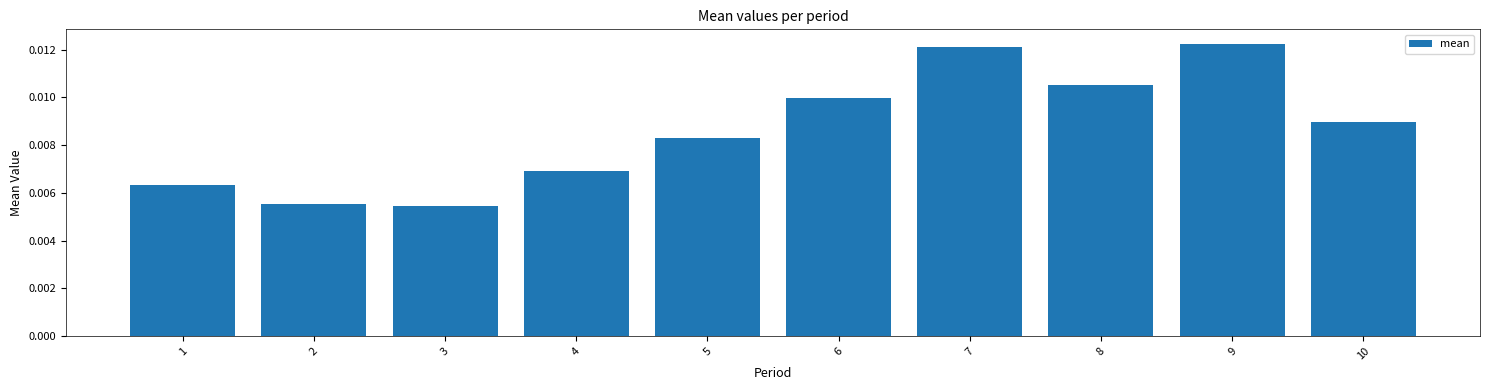

Between 1 and 10, which is larger?

10